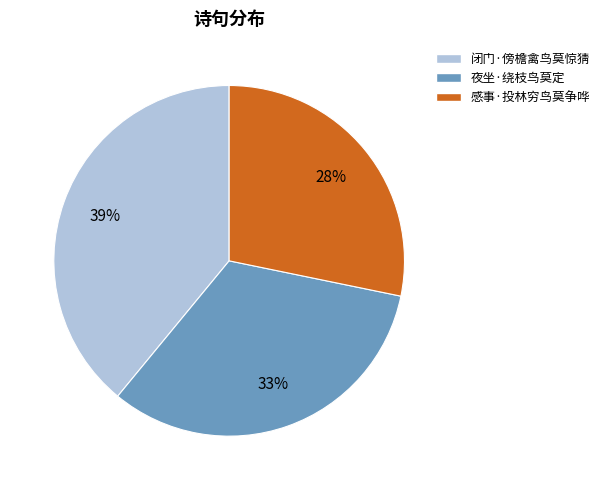

What percentage is the 感事·投林穷鸟莫争哗 slice, to the nearest percent?

28%